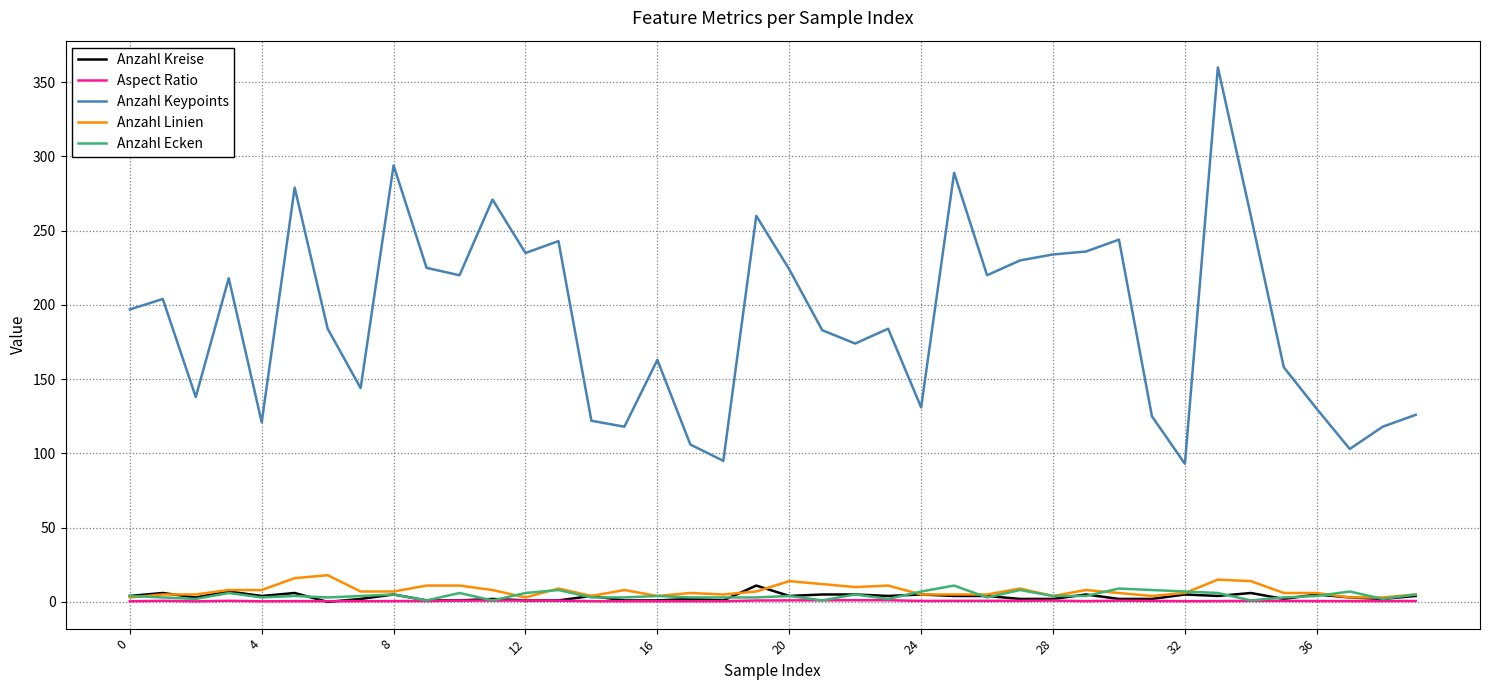

Which series has the largest total across all categories?

Anzahl Keypoints